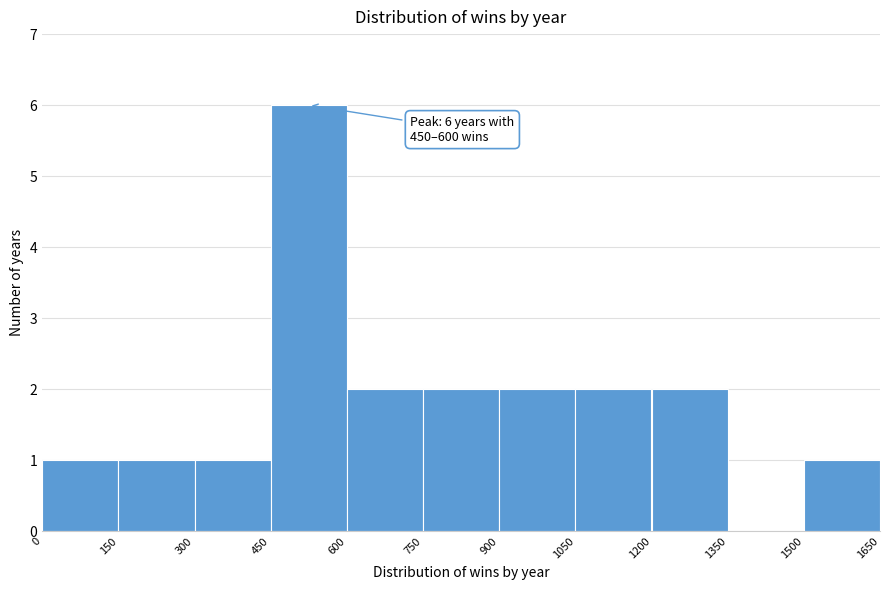

Which range on the x-axis has the tallest bar?

450 to 600